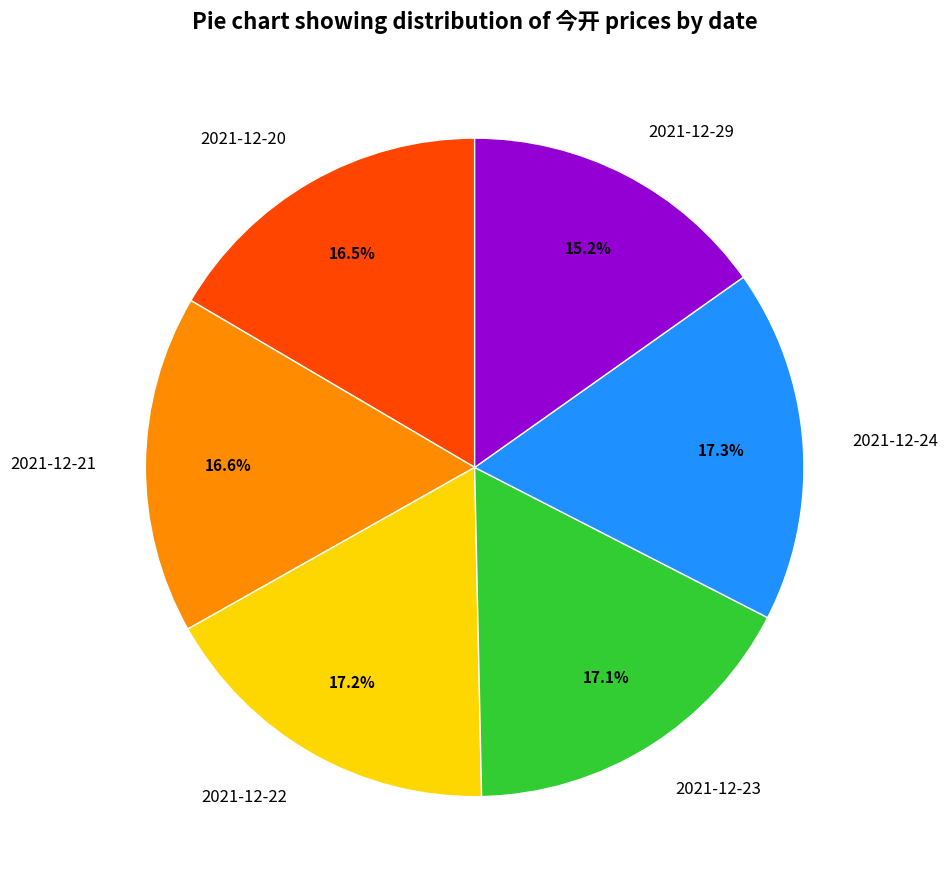

Is it true that 2021-12-21 is 26% of the pie?

False